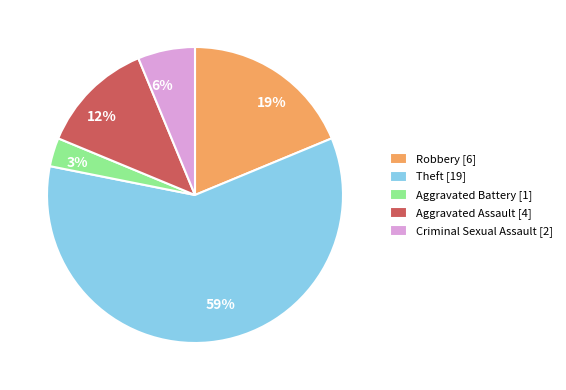

Is Theft the majority of the pie?

Yes